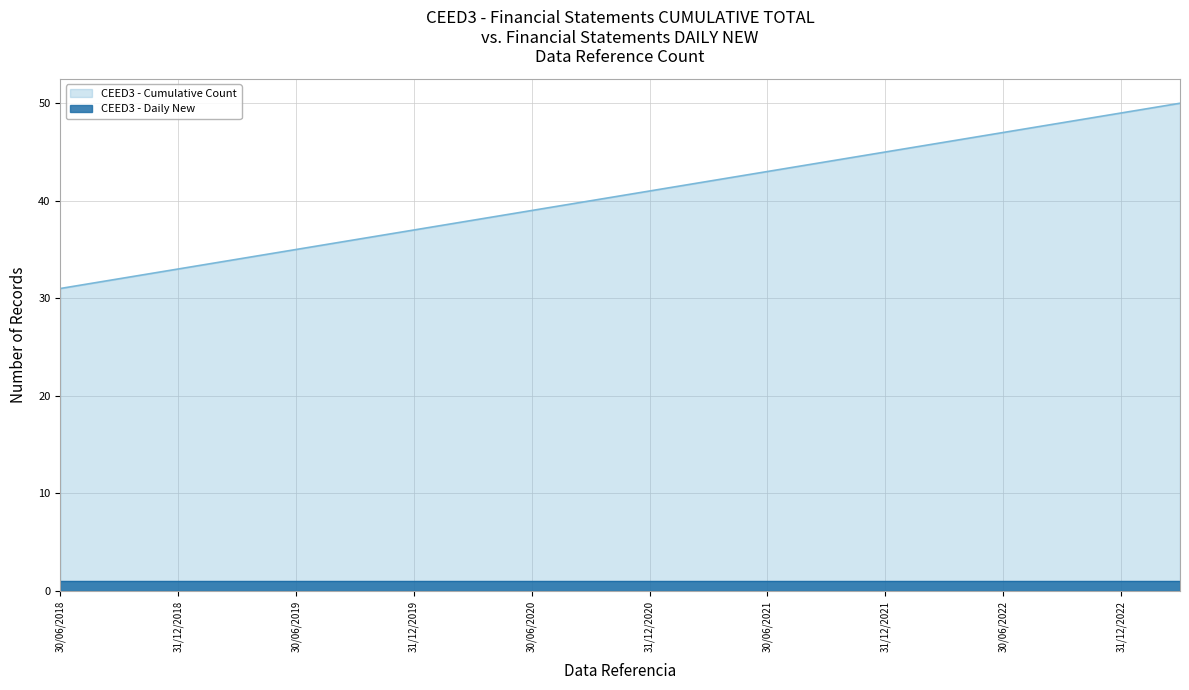

How many lines are shown in the chart?

2